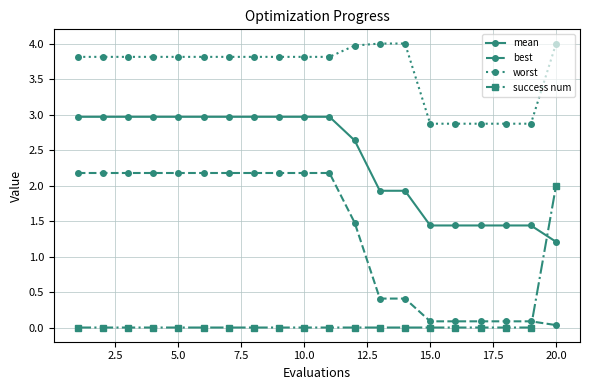

How many times do success num and mean cross each other?

1